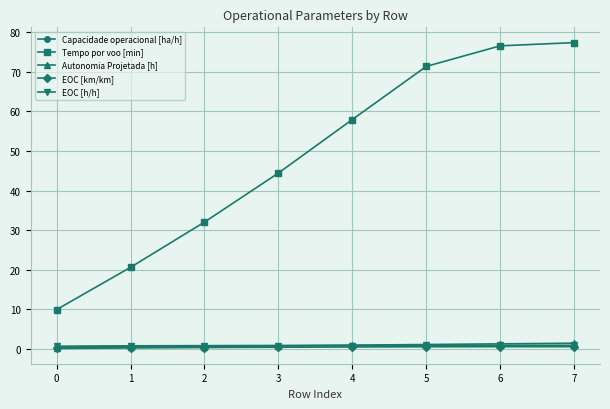

Which series has the largest total across all categories?

Tempo por voo [min]